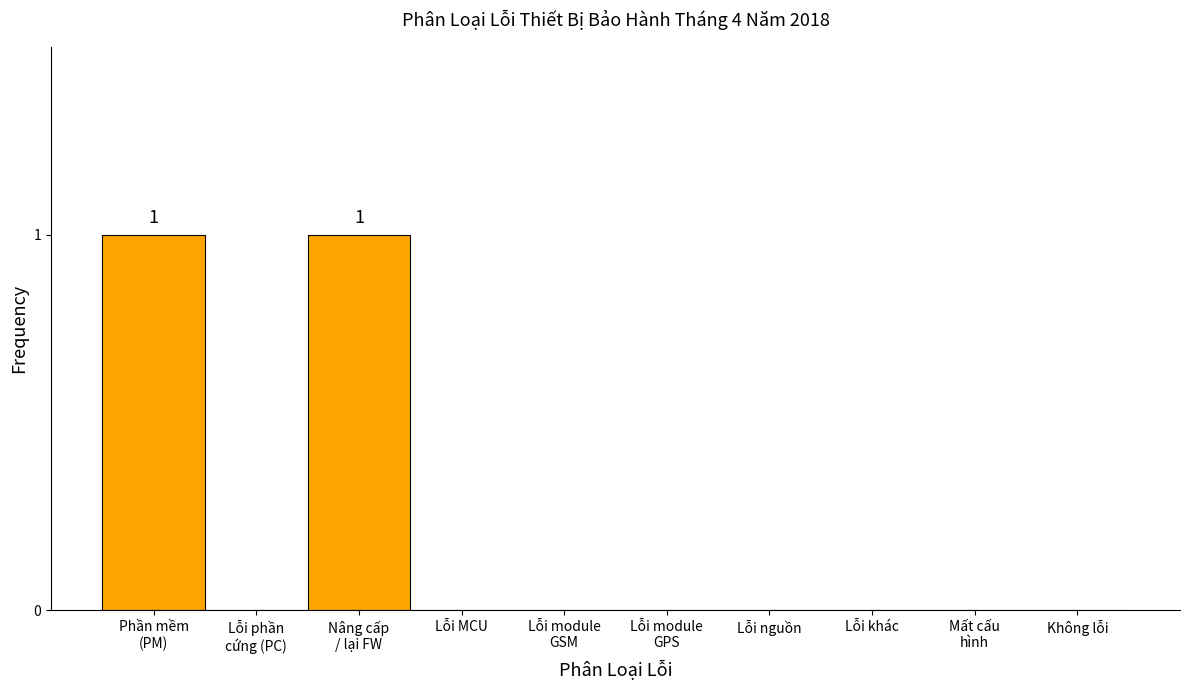

The chart shows a value of -1 at Lỗi nguồn. True or false?

False